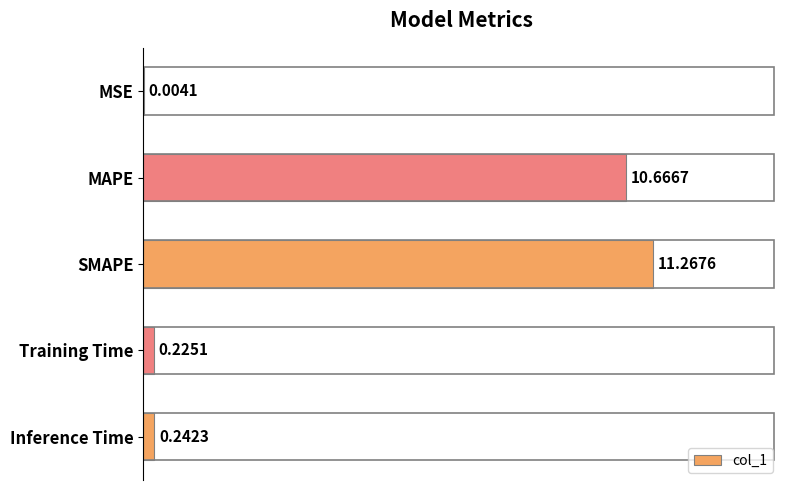

What is the change in value from MSE to Training Time?

+0.2